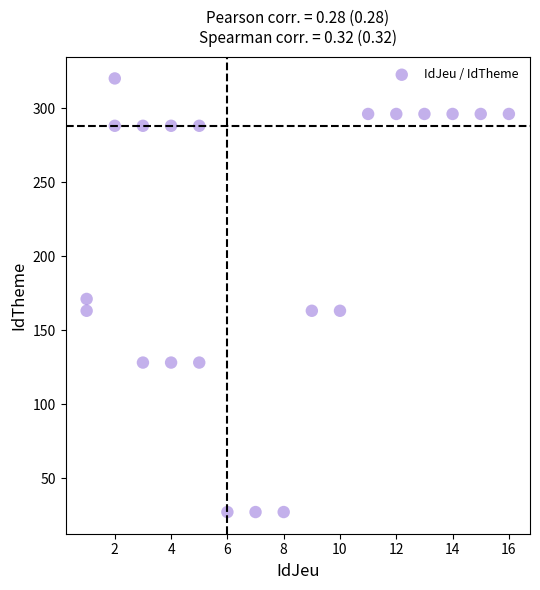

What is the range of Y values (max minus min)?

293